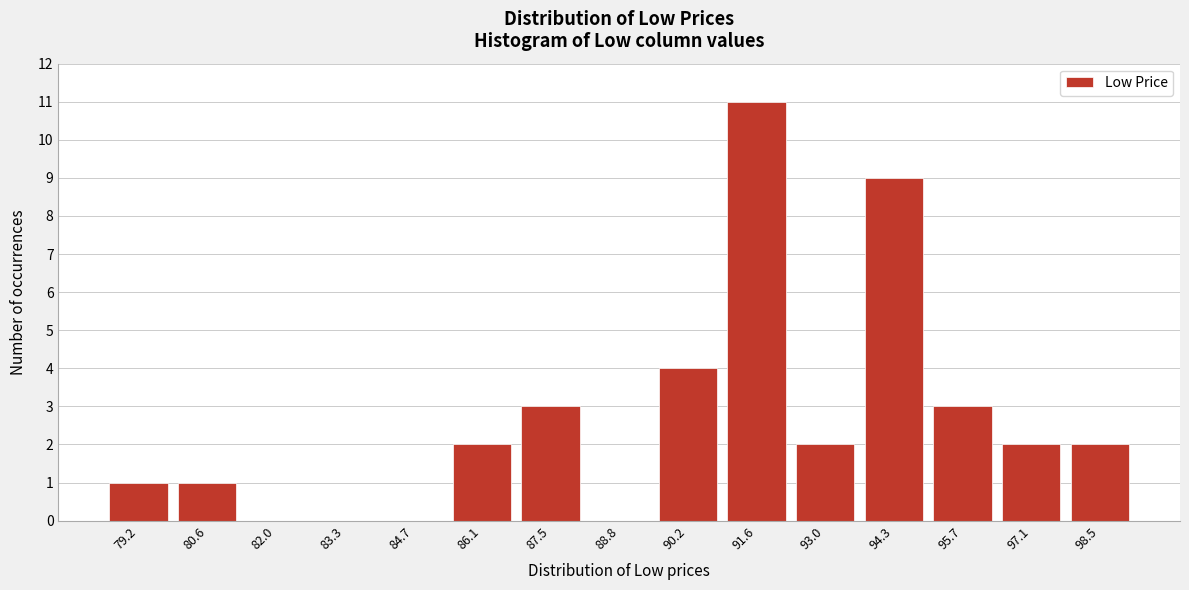

Reading right to left, transcribe all the data shown in this chart.

98.5=2	97.1=2	95.7=3	94.3=9	93.0=2	91.6=11	90.2=4	88.8=0	87.5=3	86.1=2	84.7=0	83.3=0	82.0=0	80.6=1	79.2=1